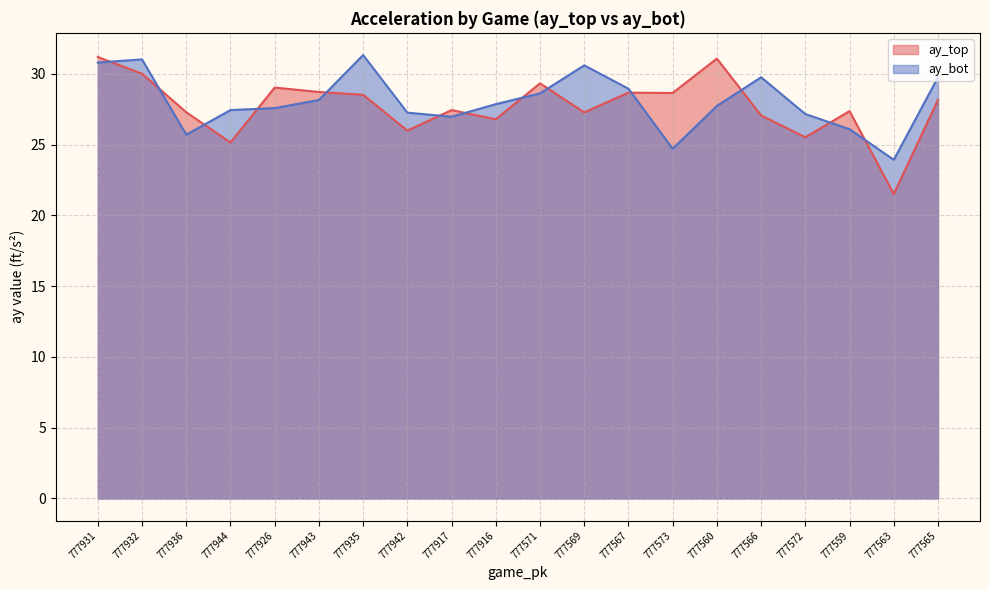

True or false: ay_top has more than 0 points higher than both neighbors.

True